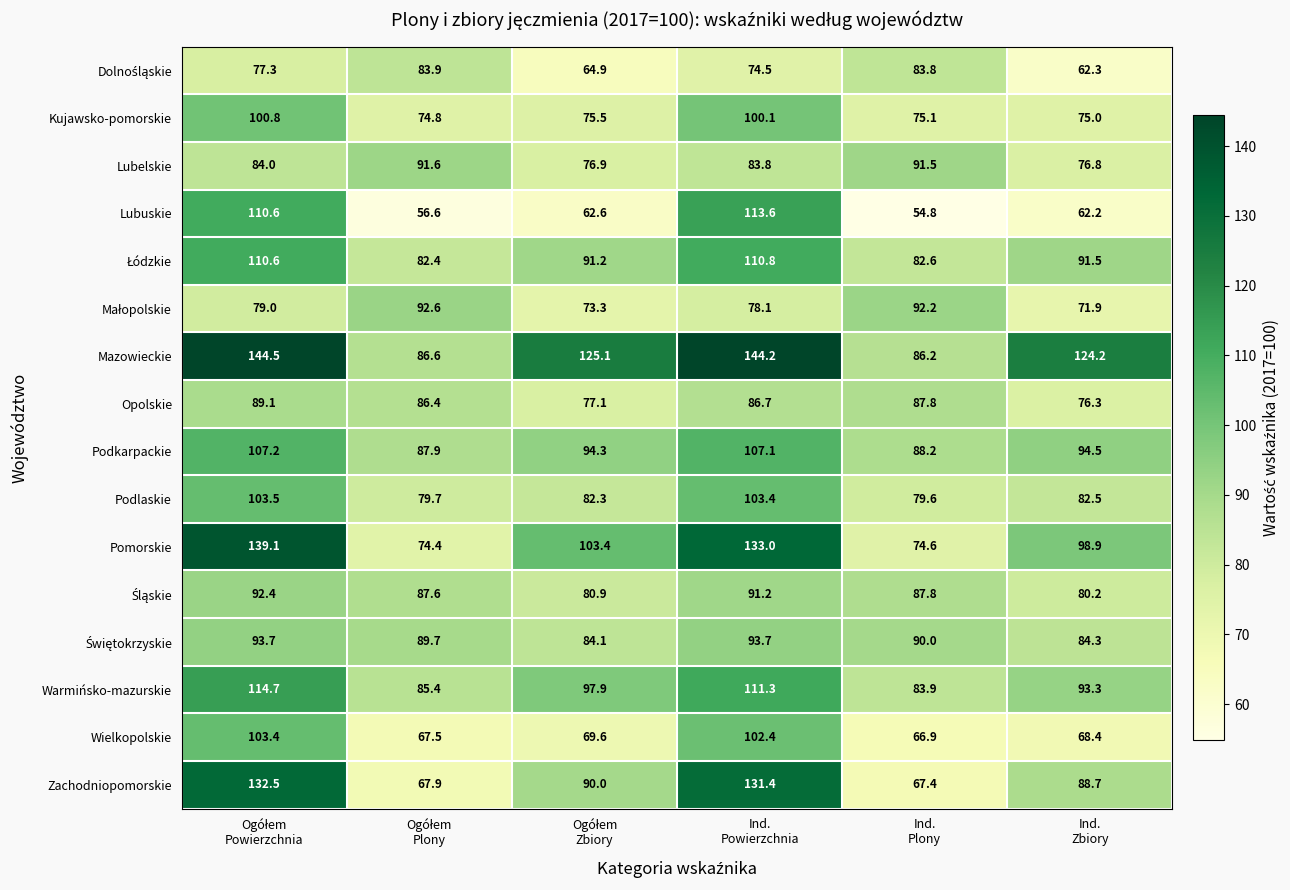

What is the sum of all Lubuskie values?

460.4